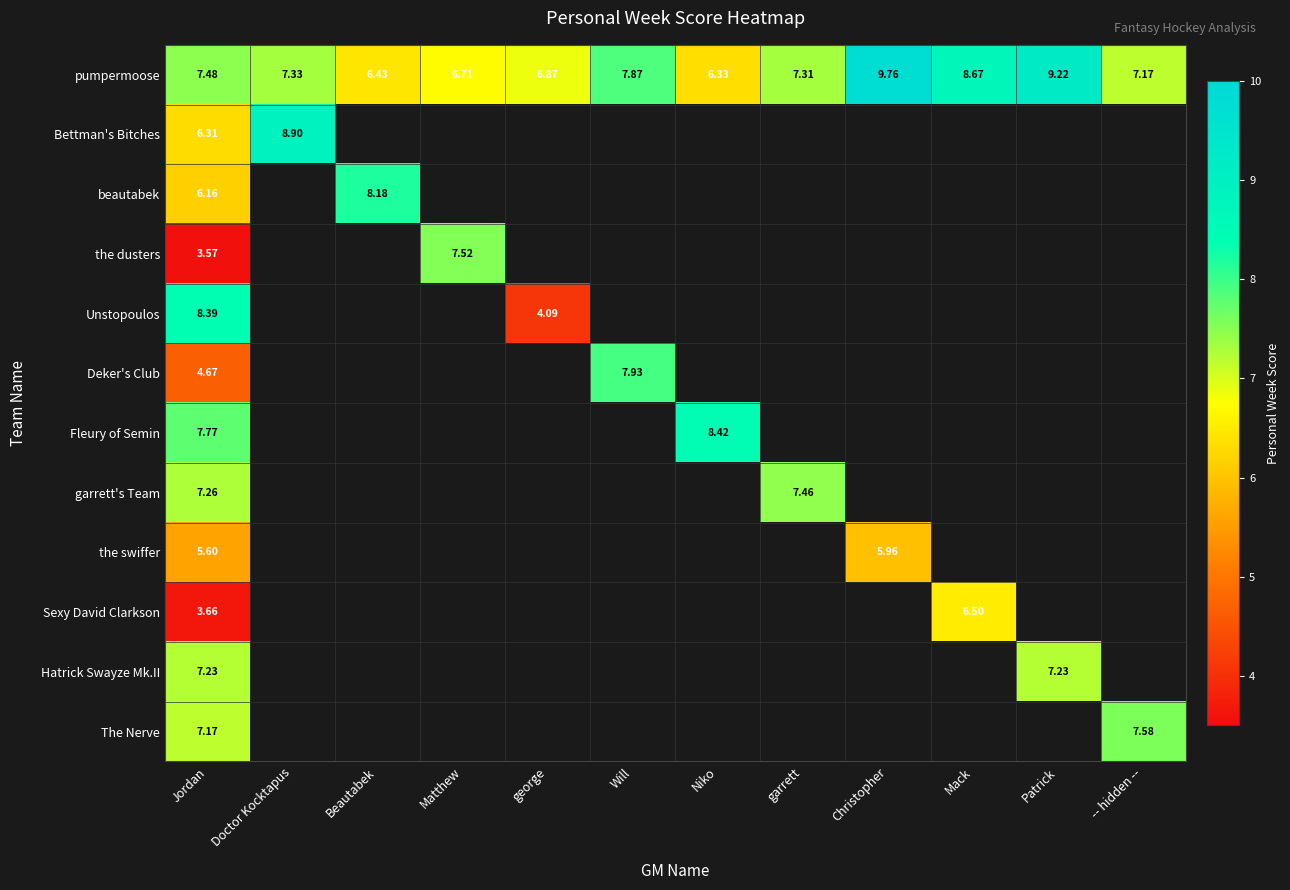

Is the value of the dusters at Jordan greater than the value of garrett's Team at Jordan?

No